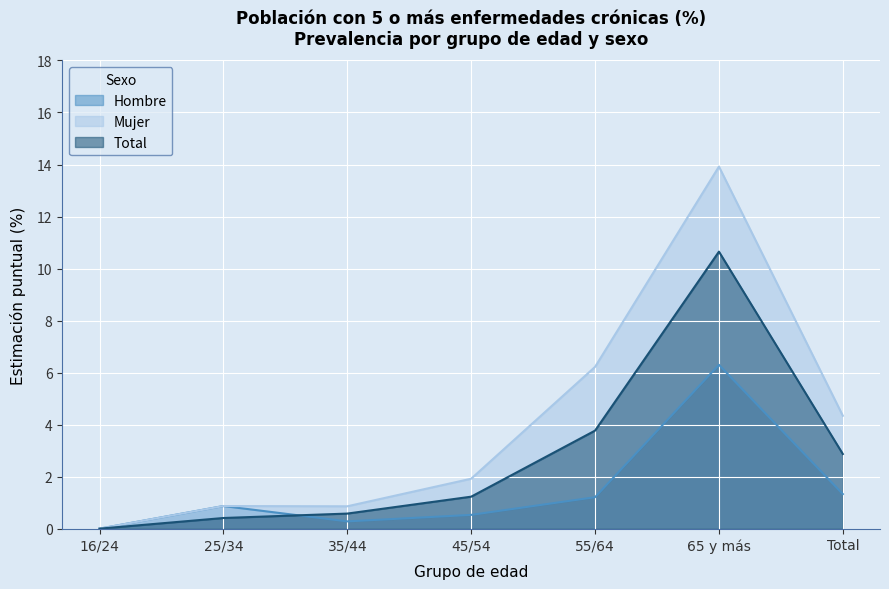

What is the label of the 2nd point from the right?

65 y más